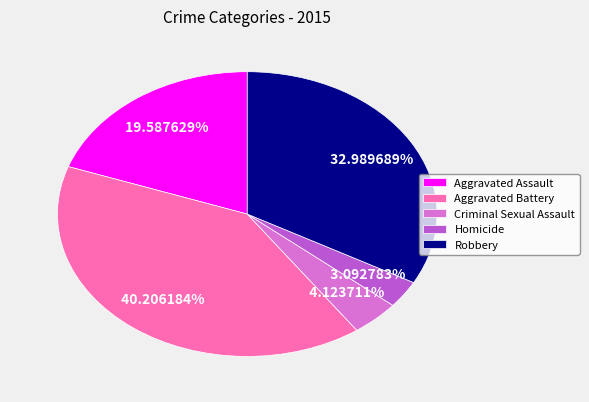

What percentage is the Robbery slice, to the nearest percent?

33%